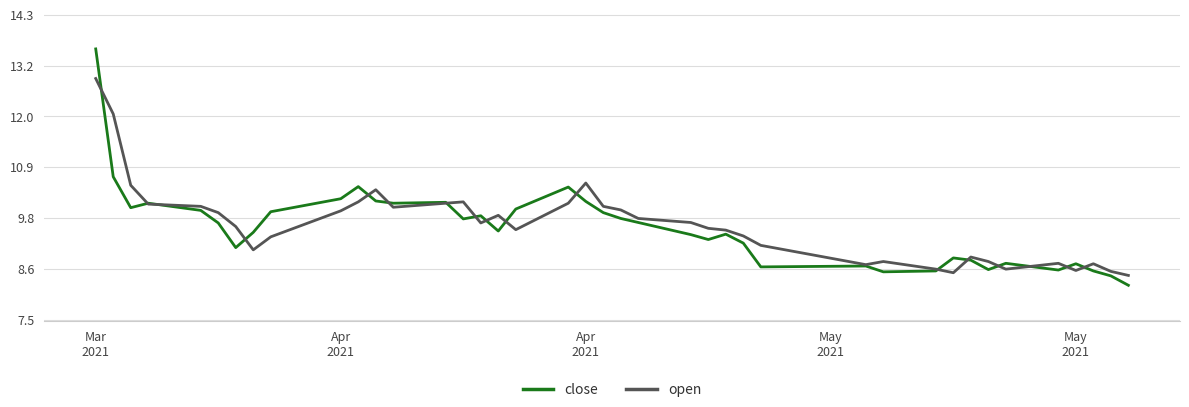

What is the maximum value shown in the chart?

13.5